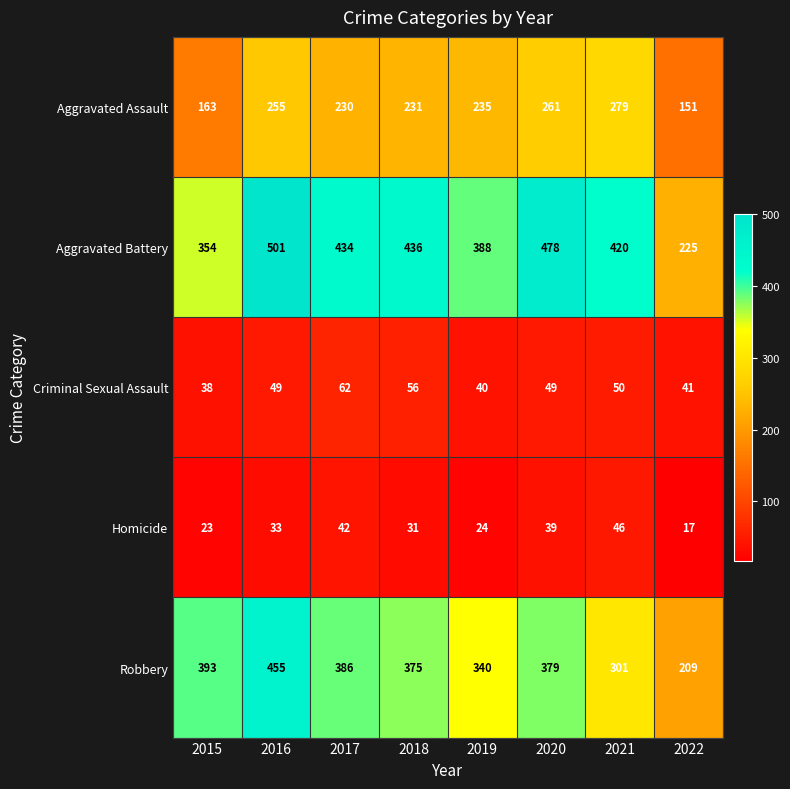

What is the approximate value of Homicide at 2017?

42